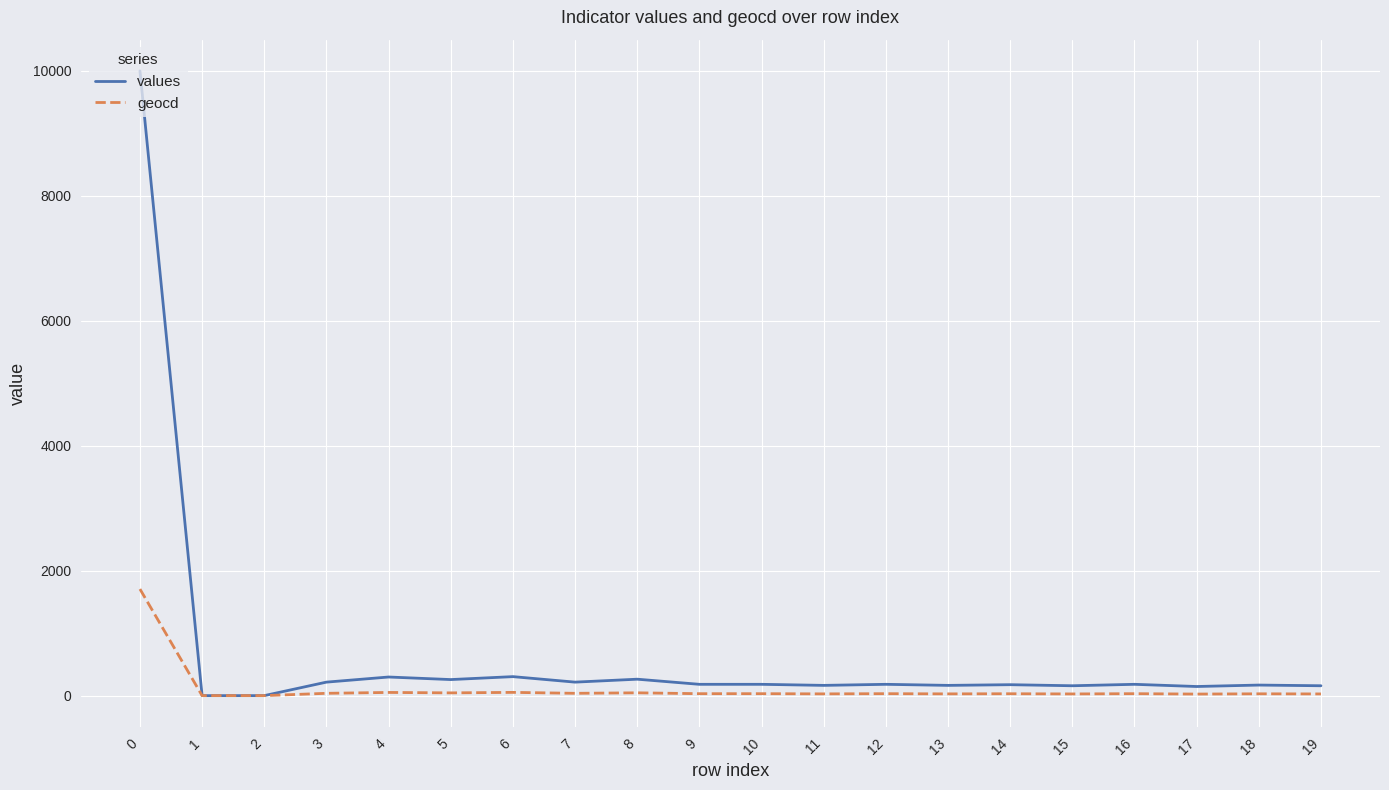

What is the difference between the geocd values at 2 and 17?

25